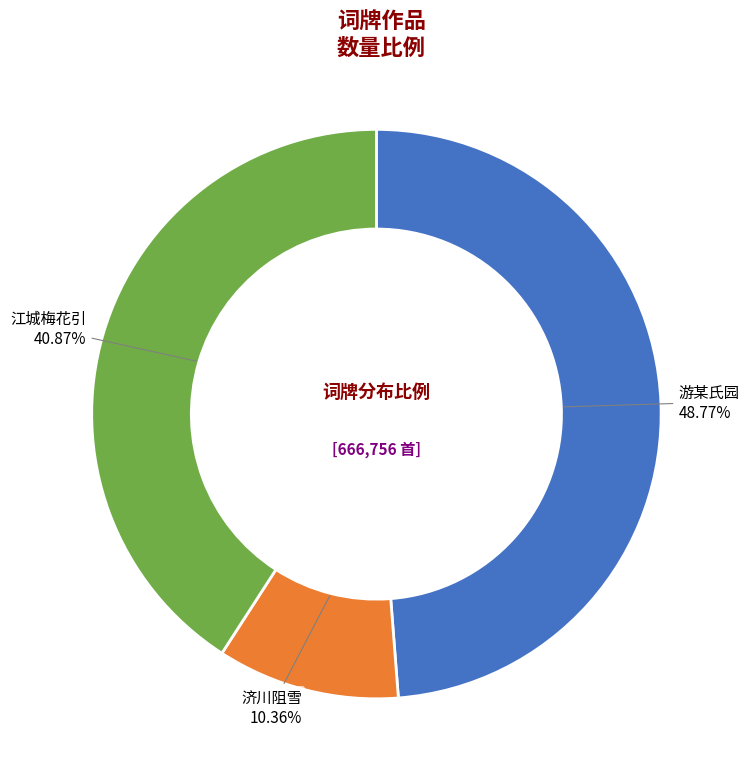

Is there any slice that represents more than half of the pie?

No